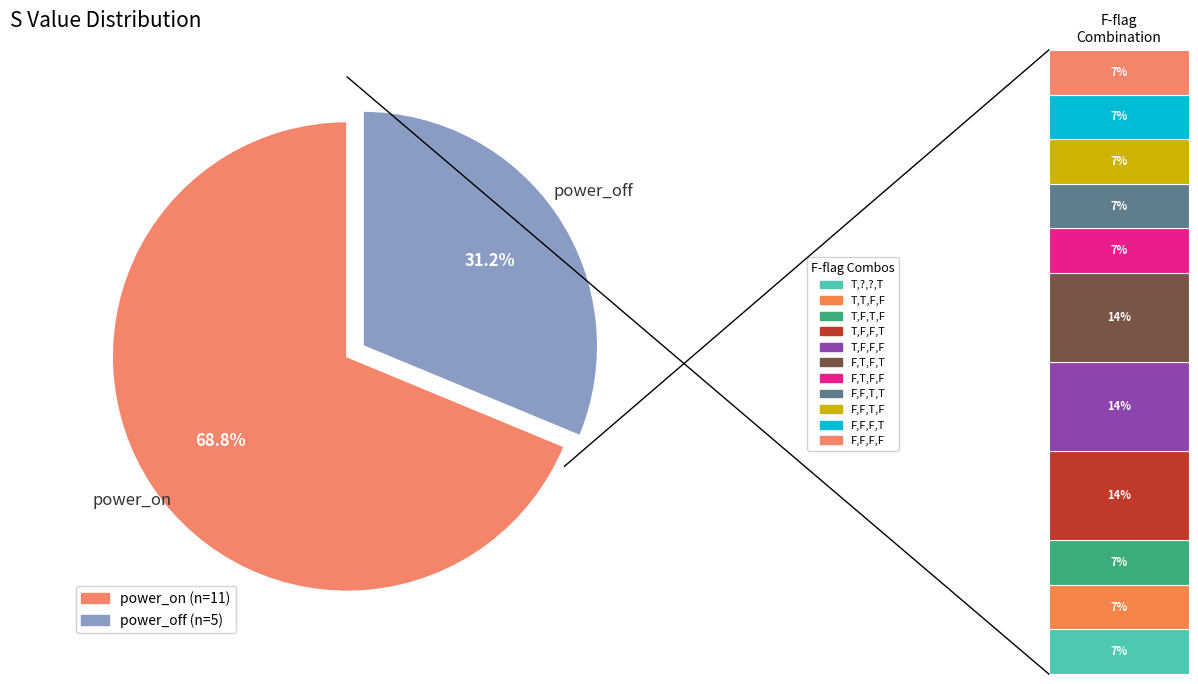

To the nearest percent, what is the combined percentage of power_off and power_on?

100%